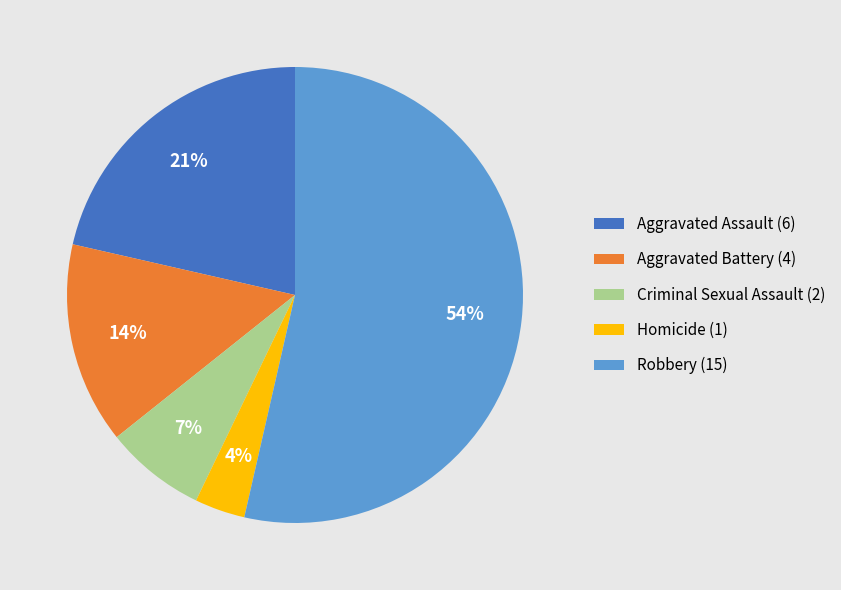

How many slices are in this pie chart?

5